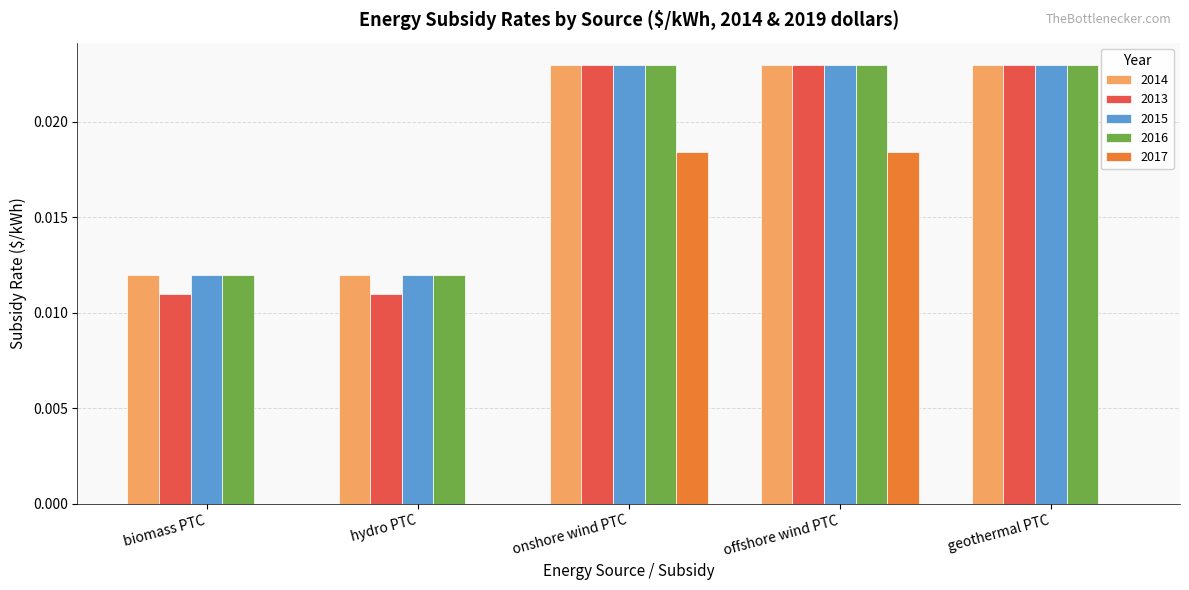

Is the value of 2017 at biomass PTC greater than the value of 2015 at biomass PTC?

No